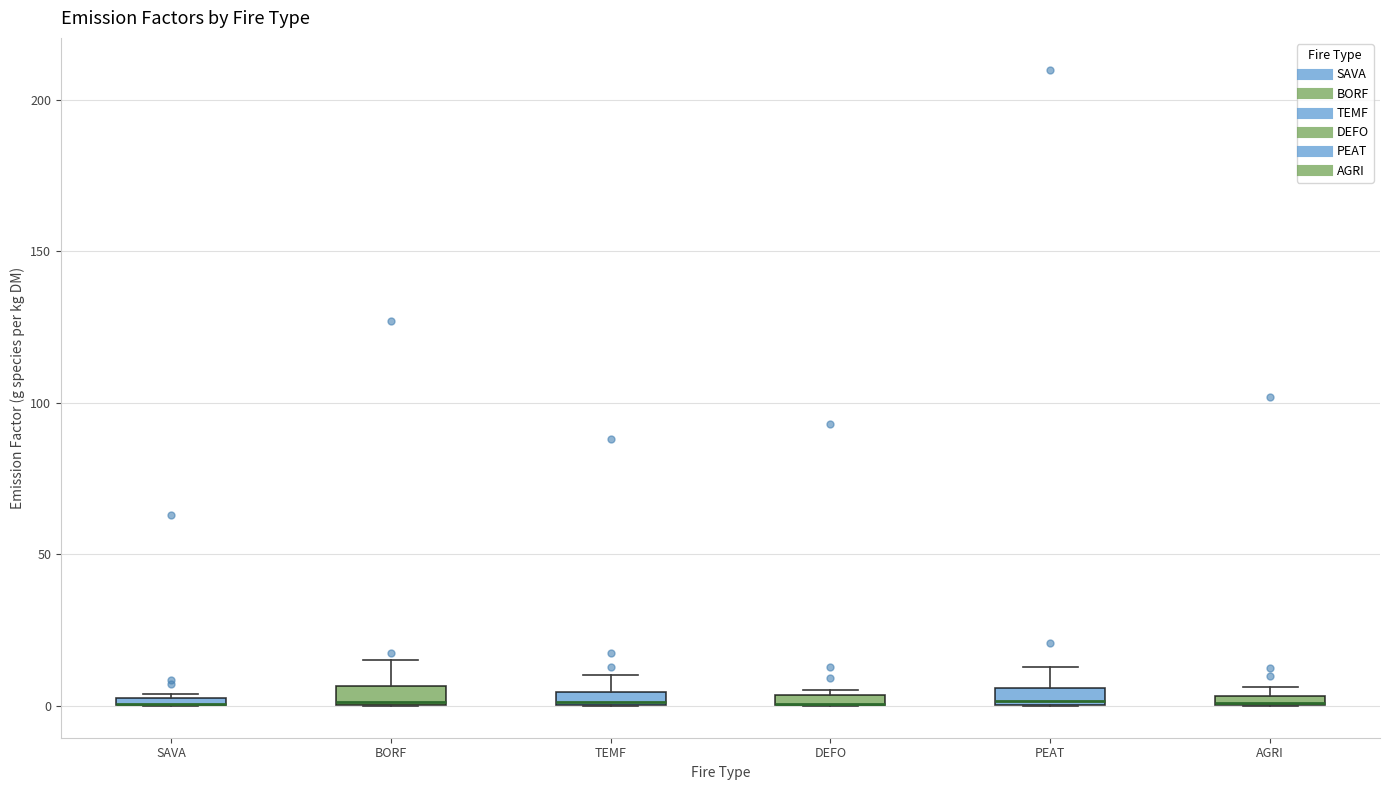

Where is the lower edge of the box for DEFO on the y-axis? The values are not printed on the chart, so give them approximately, as read against the axis.

0